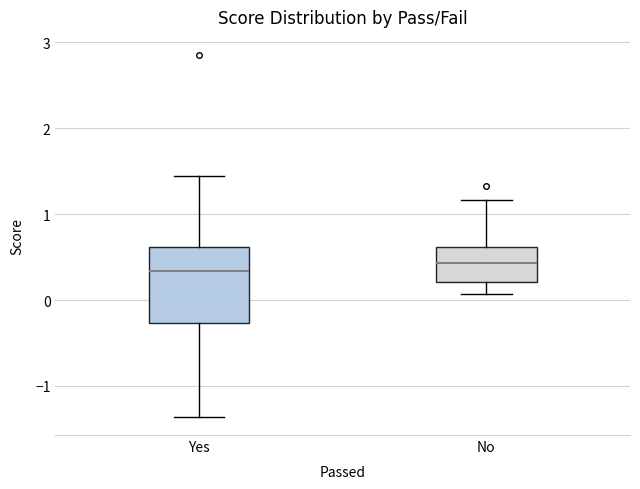

Reading left to right, read every box against the y-axis: the position of its median line, the range the box covers, and the ends of its whiskers. The values are not printed on the chart, so give them approximately, as read against the axis.

Yes: median 0.3, box -0.3 to 0.6, whiskers -1.4 to 1.4
No: median 0.4, box 0.2 to 0.6, whiskers 0.1 to 1.2